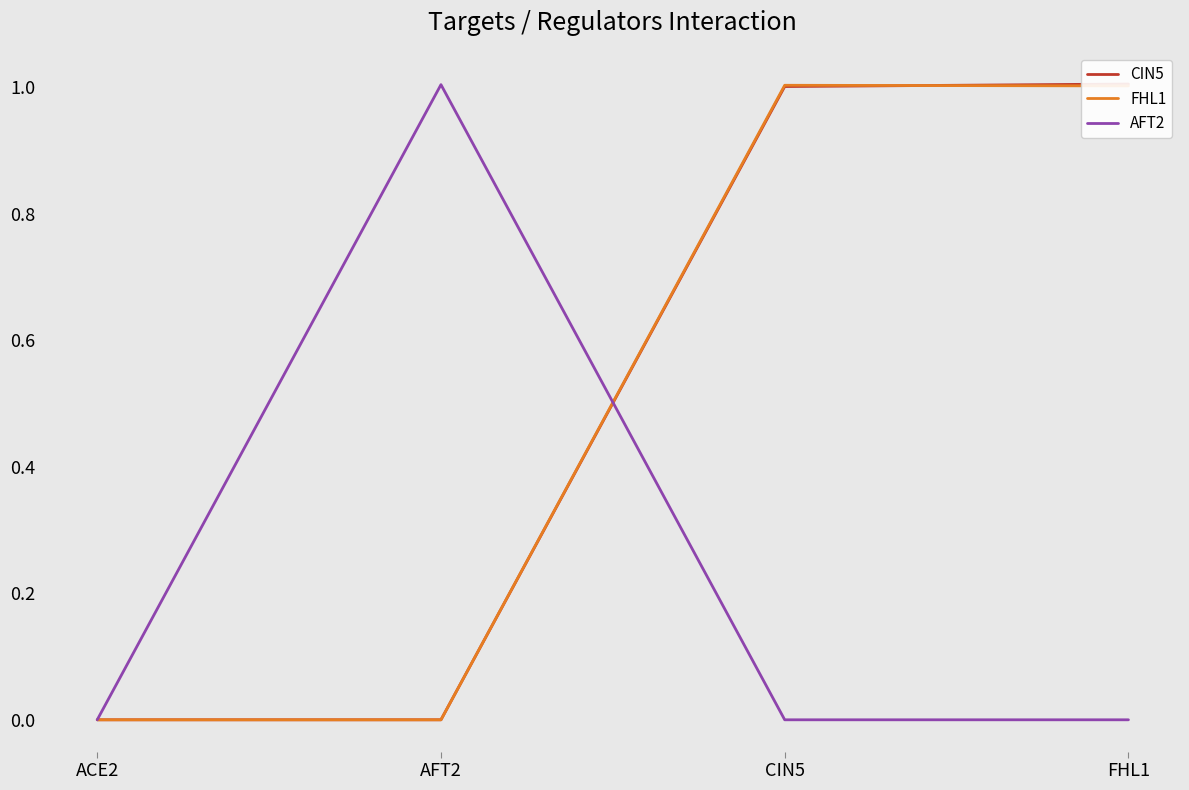

Between AFT2 and FHL1, which series saw the biggest shift?

CIN5